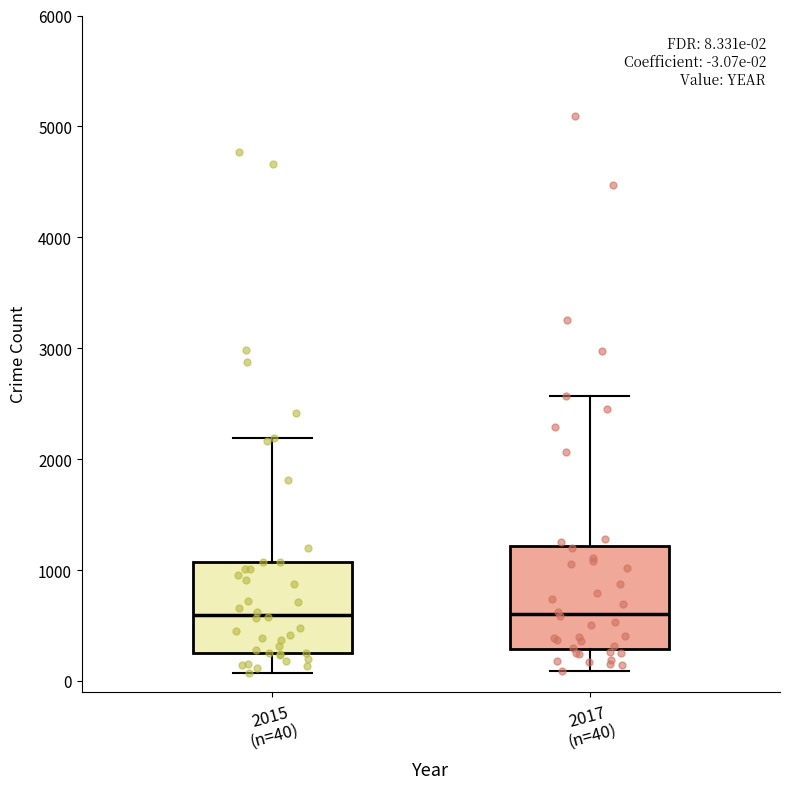

Comparing the boxes themselves (not the whiskers), which one is the tallest?

2017 (n=40)